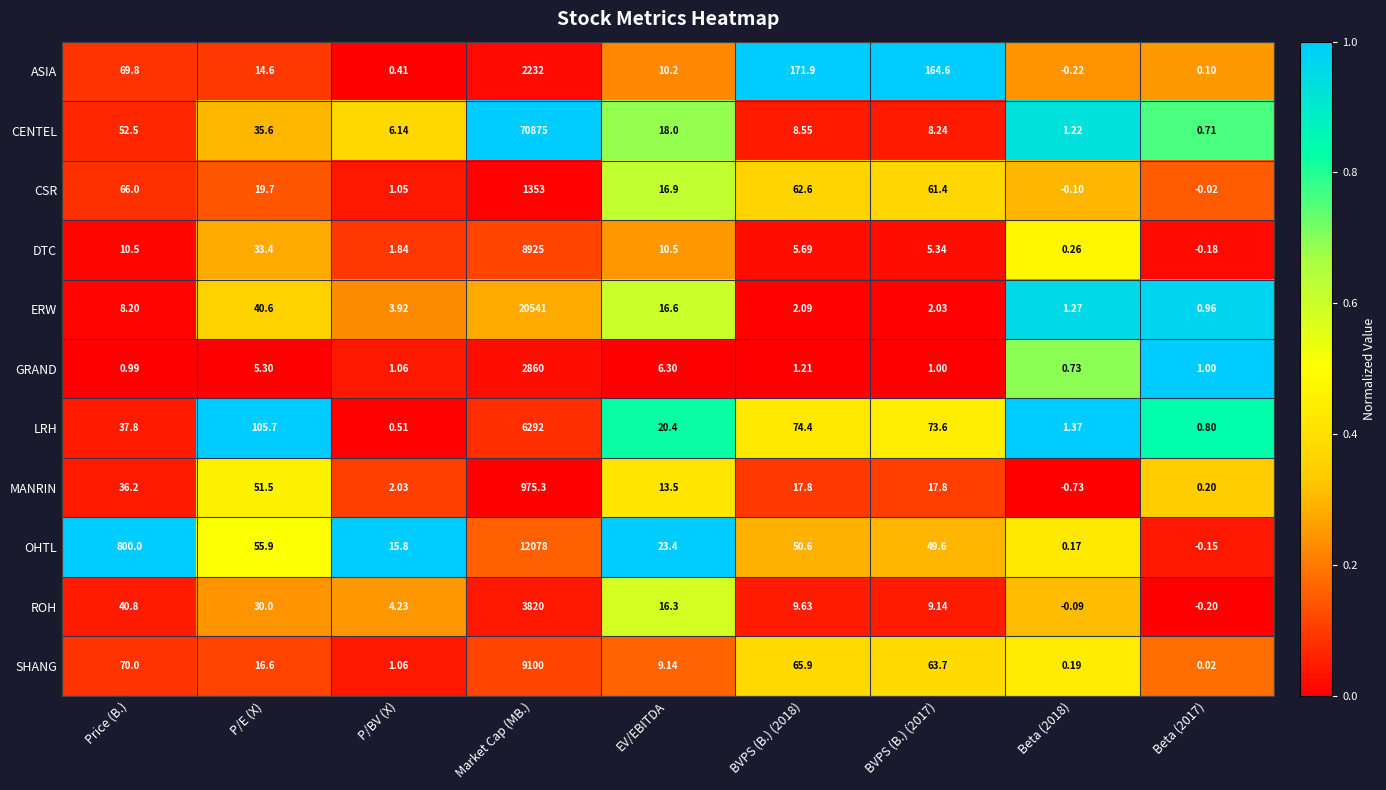

Rank the series by their maximum value, from highest to lowest.

CENTEL, ERW, OHTL, SHANG, DTC, LRH, ROH, GRAND, ASIA, CSR, MANRIN